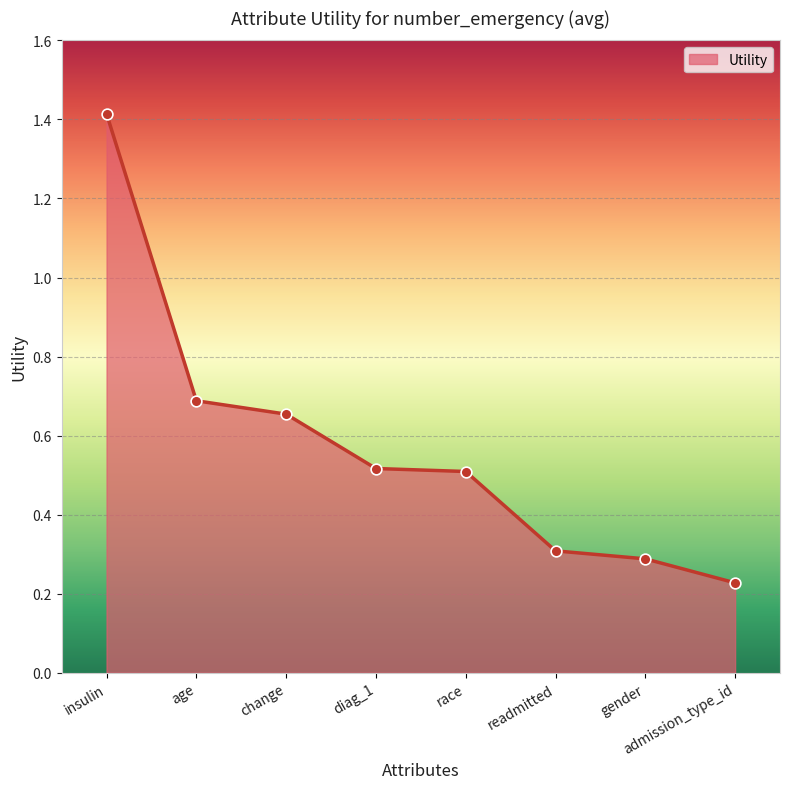

Approximately how many times larger is the value at diag_1 compared to insulin?

0.4